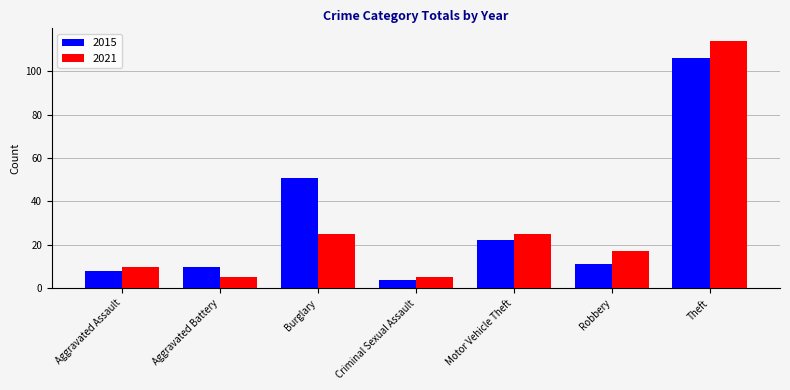

What is the label of the 6th bar from the left?

Robbery